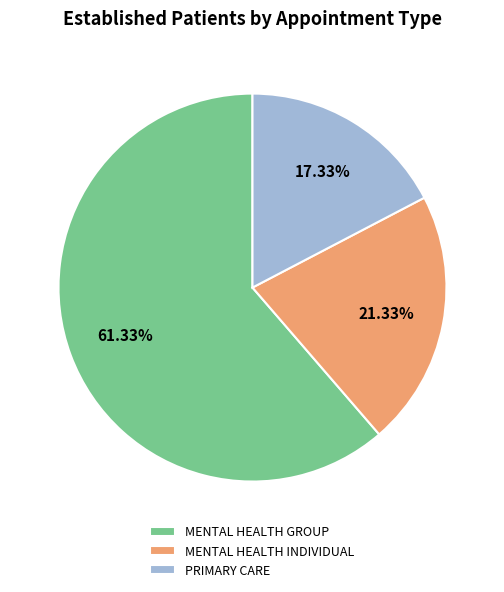

What is the ratio of the value at MENTAL HEALTH GROUP to the value at MENTAL HEALTH INDIVIDUAL?

2.9